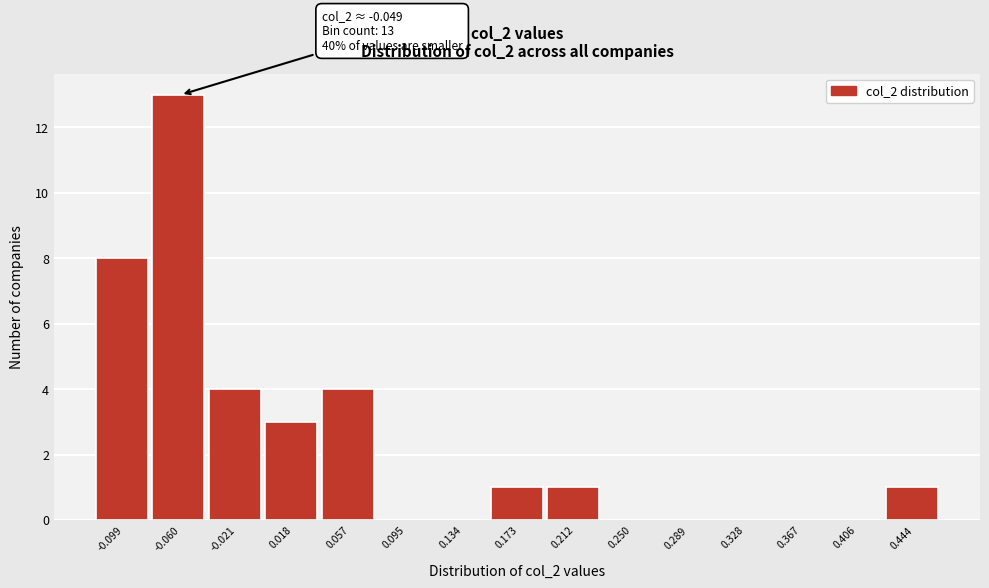

Reading right to left, transcribe all the data shown in this chart.

0.444=1	0.406=0	0.367=0	0.328=0	0.289=0	0.250=0	0.212=1	0.173=1	0.134=0	0.095=0	0.057=4	0.018=3	-0.021=4	-0.060=13	-0.099=8